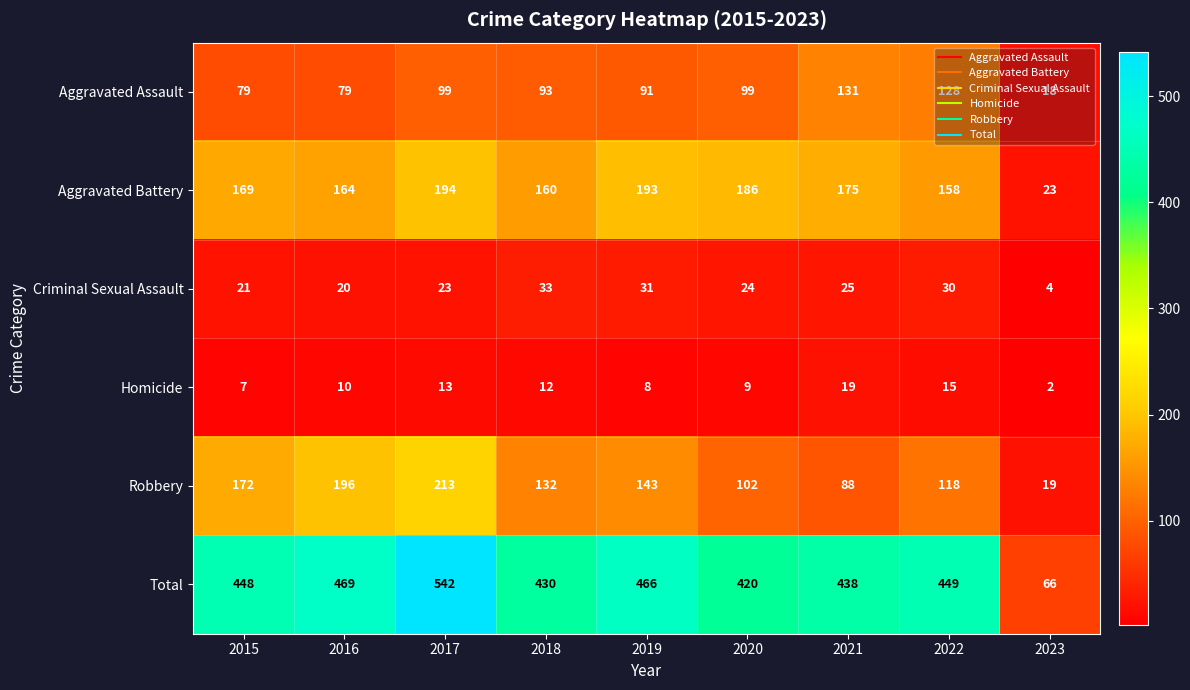

Which series has the widest spread of values?

Total